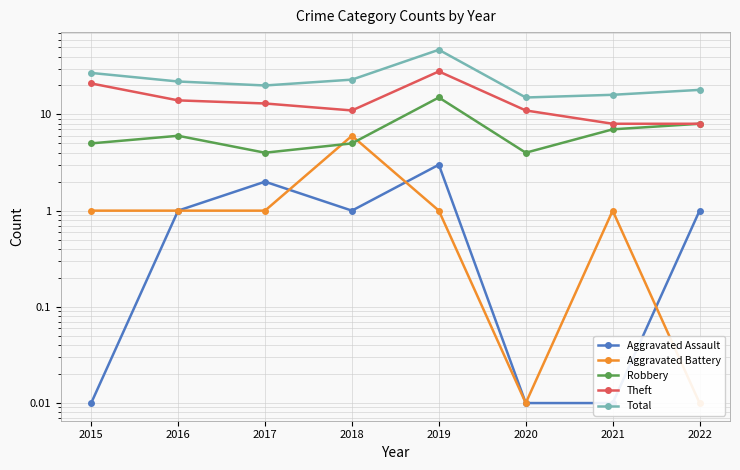

Reading right to left, list all the values displayed in this chart.

Aggravated Assault: 2022=1.0	2021=0.0	2020=0.0	2019=3.0	2018=1.0	2017=2.0	2016=1.0	2015=0.0
Aggravated Battery: 2022=0.0	2021=1.0	2020=0.0	2019=1.0	2018=6.0	2017=1.0	2016=1.0	2015=1.0
Robbery: 2022=8.0	2021=7.0	2020=4.0	2019=15.0	2018=5.0	2017=4.0	2016=6.0	2015=5.0
Theft: 2022=8.0	2021=8.0	2020=11.0	2019=28.0	2018=11.0	2017=13.0	2016=14.0	2015=21.0
Total: 2022=18.0	2021=16.0	2020=15.0	2019=47.0	2018=23.0	2017=20.0	2016=22.0	2015=27.0